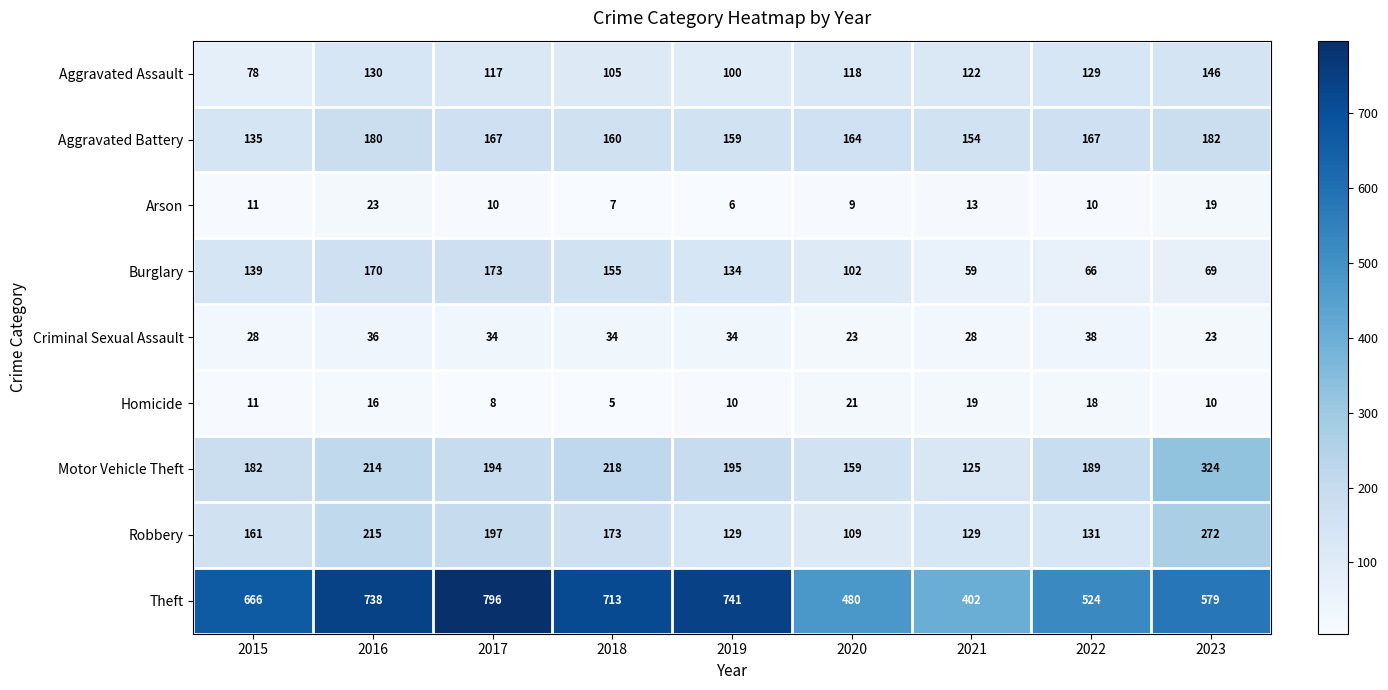

At which category does the chart reach its peak across all series?

2017